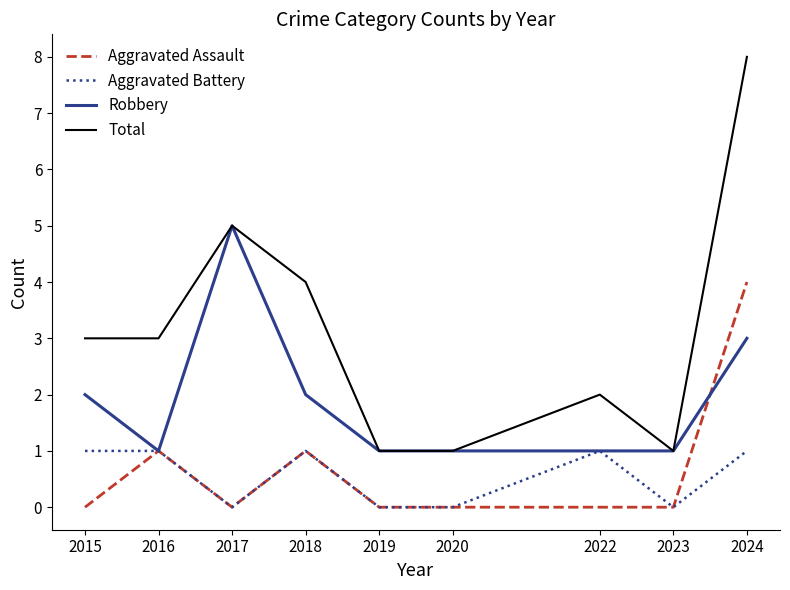

What is the difference between the highest and lowest values at 2024?

7